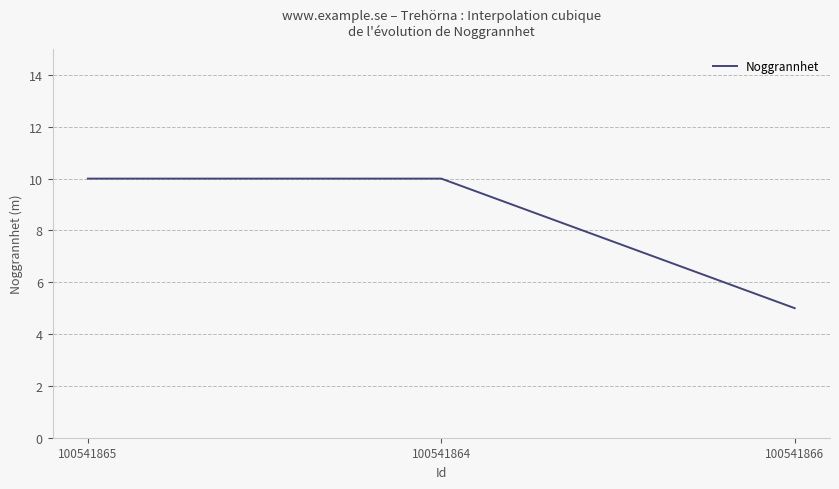

What is the sum of the values at 100541865 and 100541866?

15